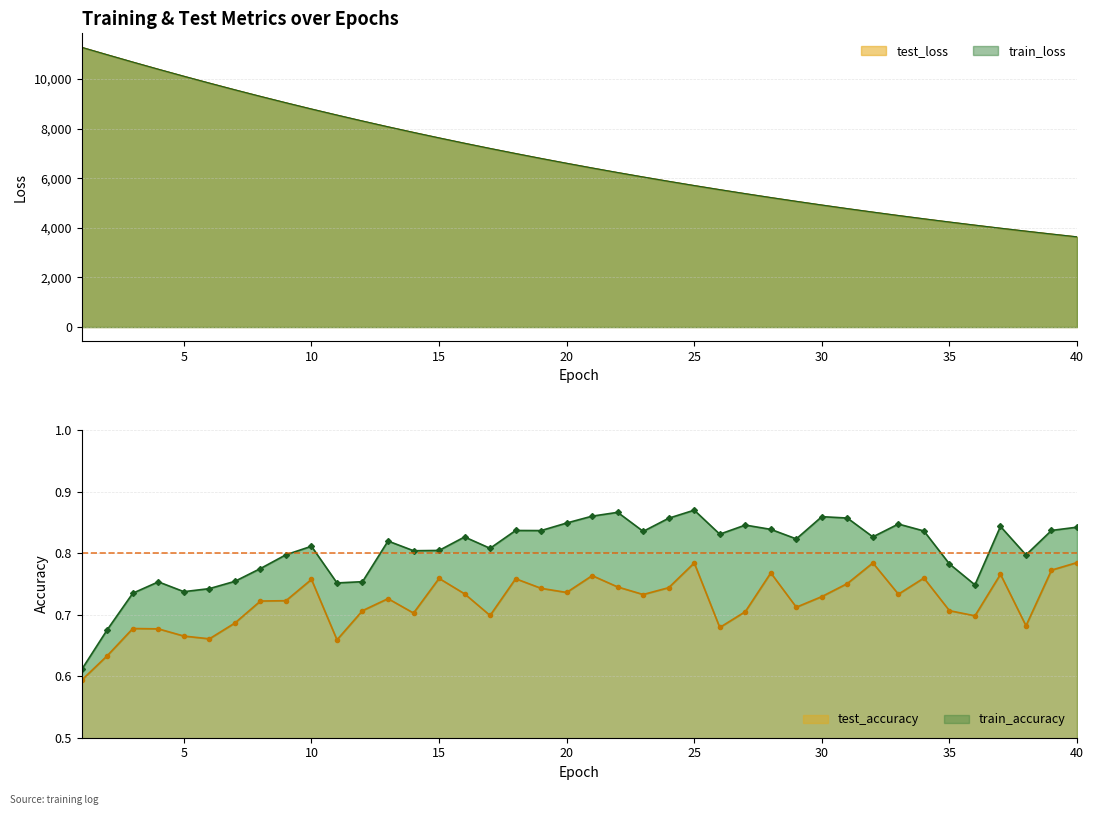

What is the value of the train_loss point at the 16th from the left?

7408.9